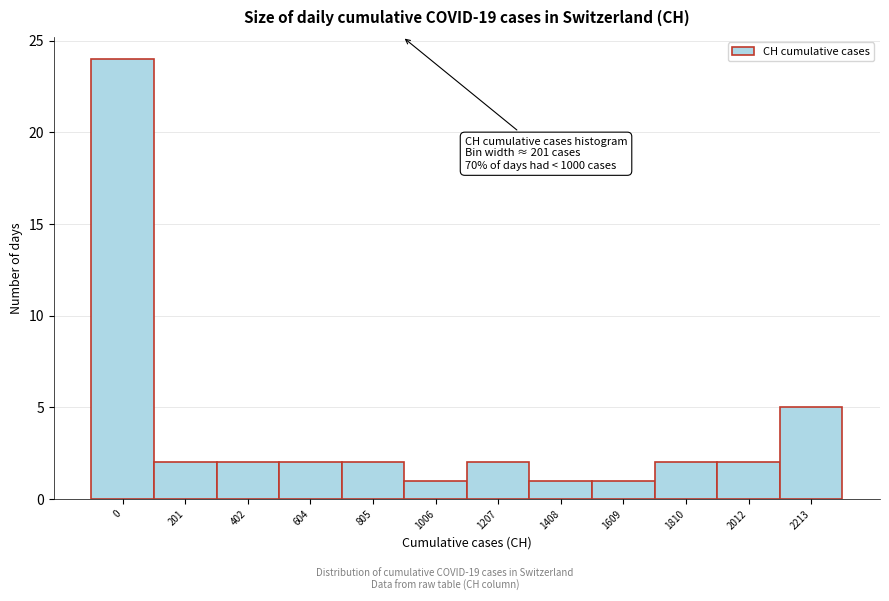

Reading left to right, extract all data points from this chart.

0=24	201=2	402=2	604=2	805=2	1006=1	1207=2	1408=1	1609=1	1810=2	2012=2	2213=5